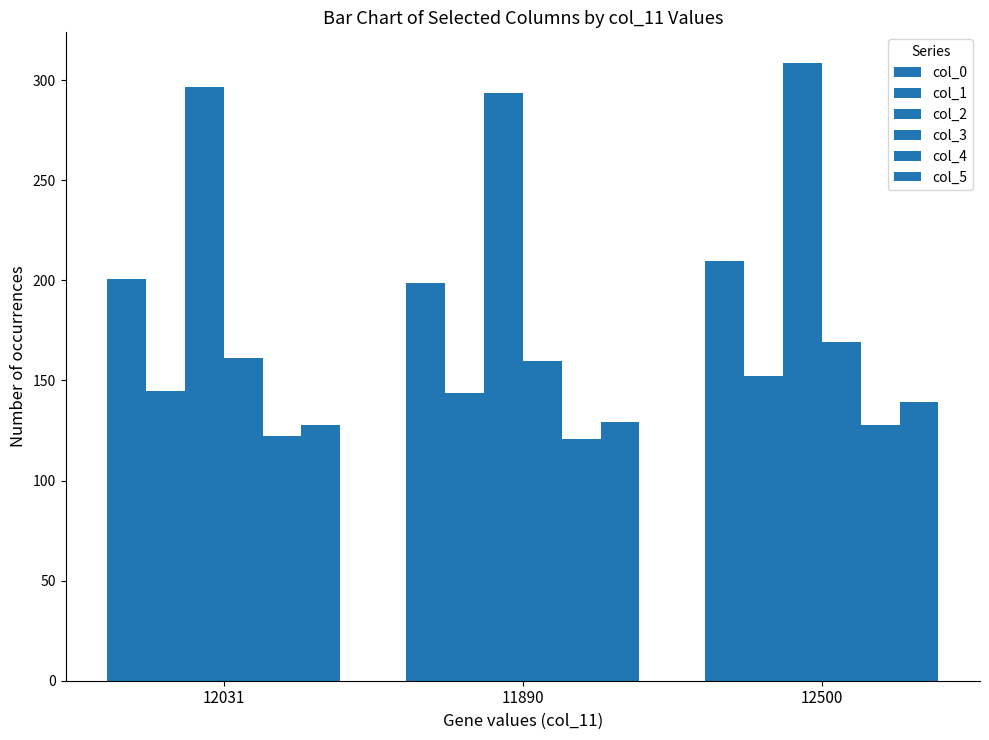

Is it true that col_2 equals 308.4 at 12500?

True